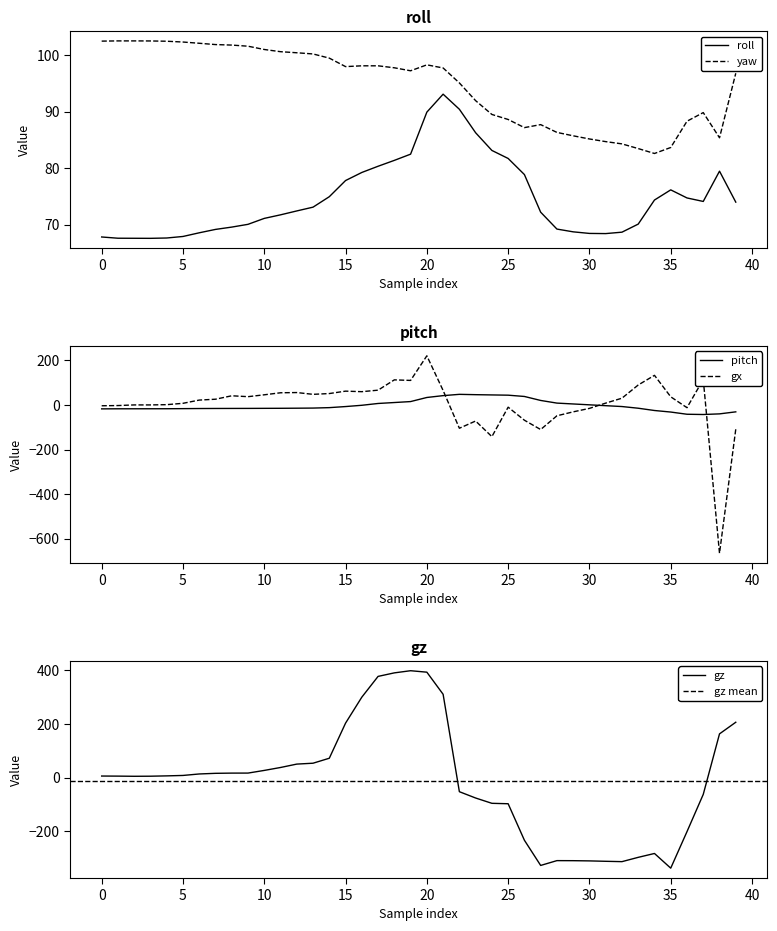

True or false: yaw and roll intersect in this chart.

False